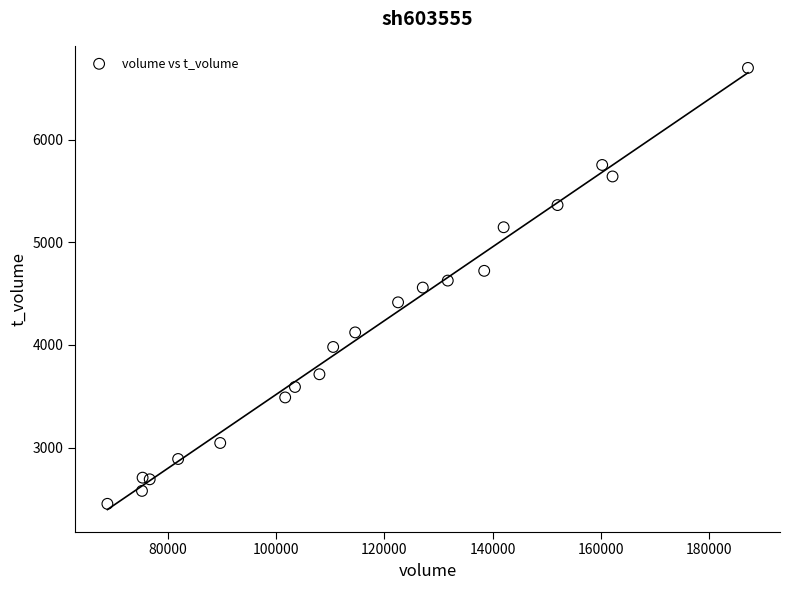

What is the range of X values (max minus min)?

118435